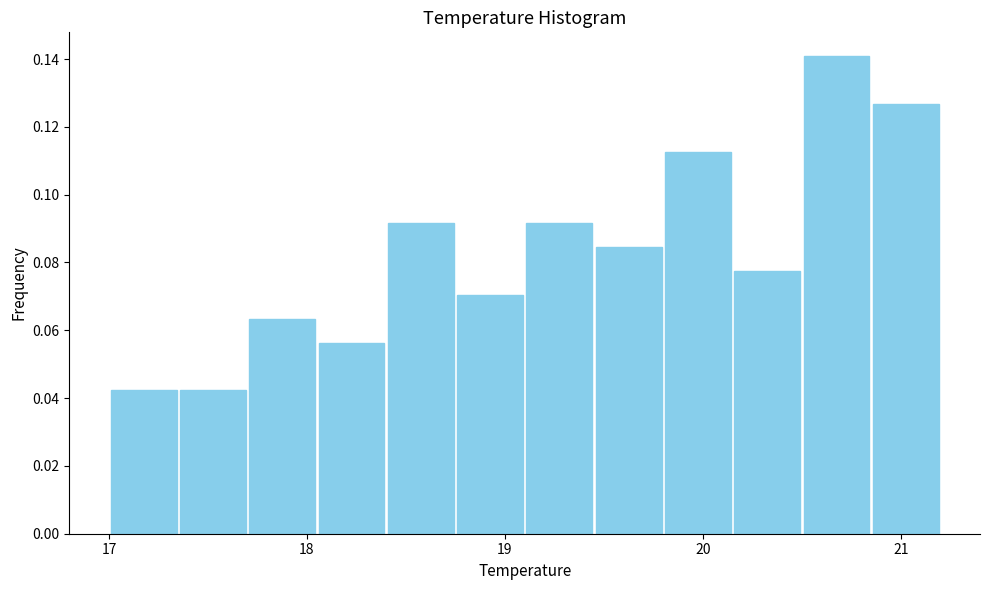

Read against the x-axis, roughly where is the centre of the tallest bar?

20.7